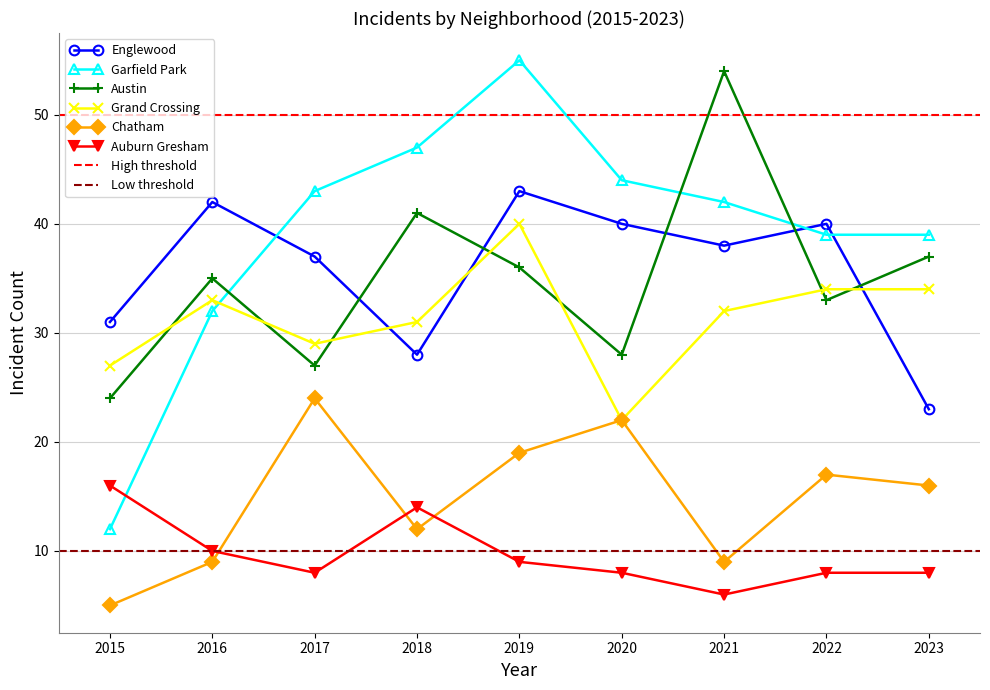

At which category is the sum across all series the highest?

2019